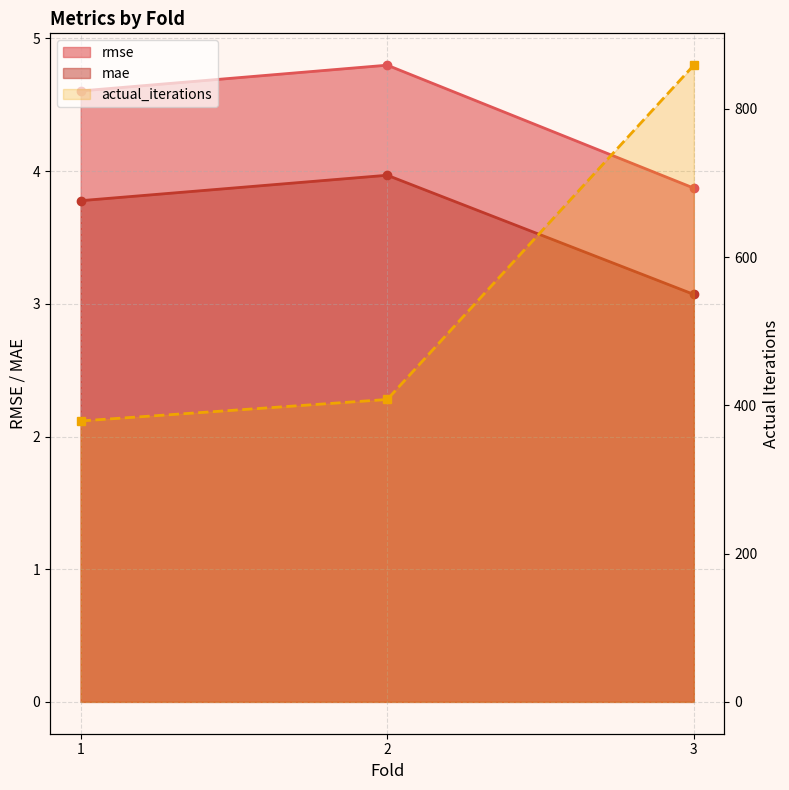

Where does the actual_iterations series first go above 408?

3